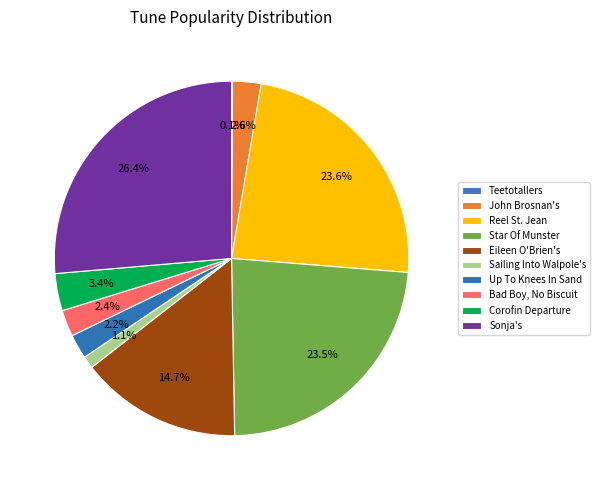

Does any single category account for the majority?

No